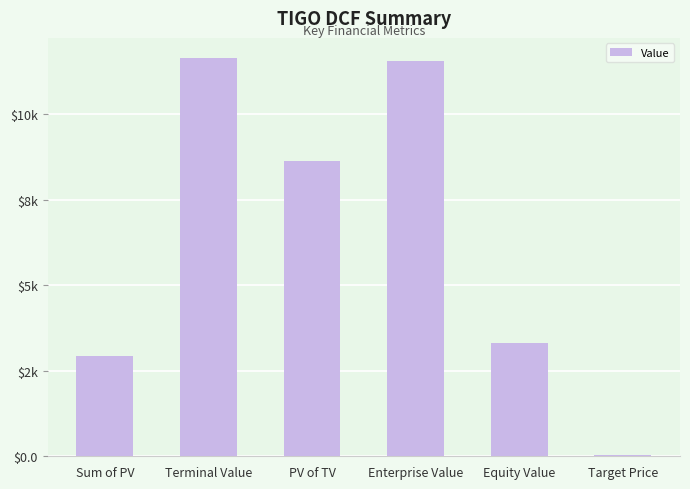

Which label corresponds to the largest value in the chart?

Terminal Value